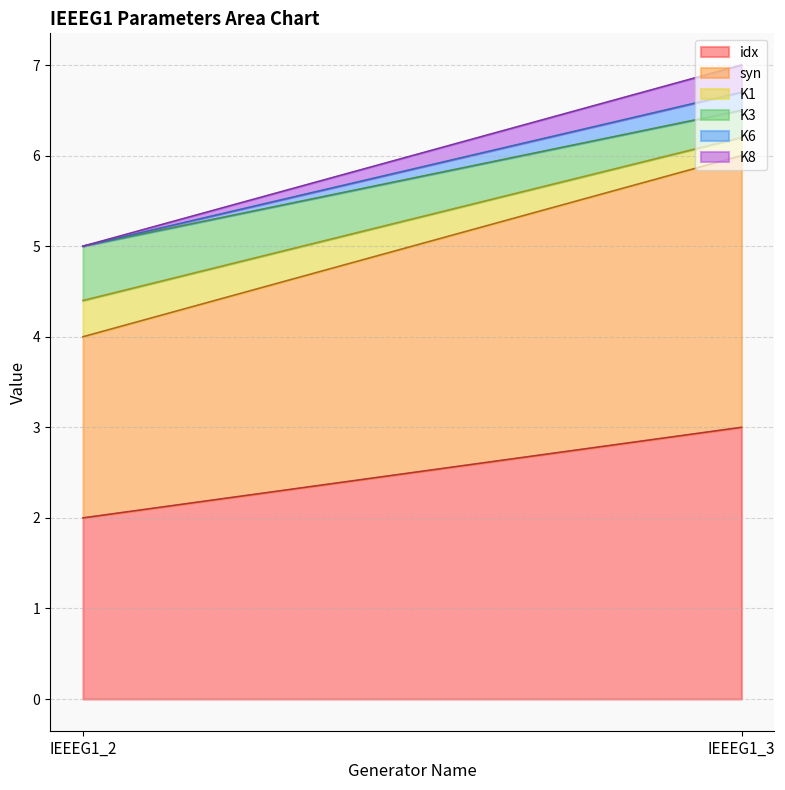

What is the maximum value for K1?

0.4